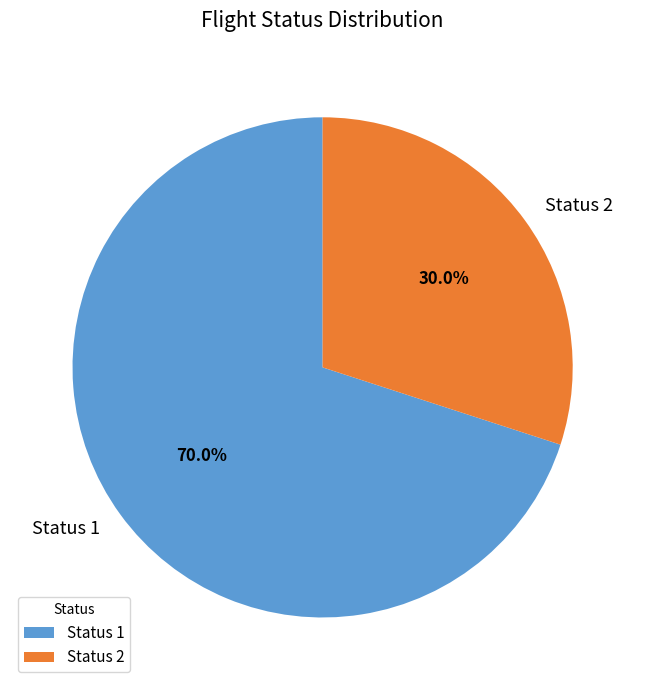

Which slice is the smallest?

Status 2